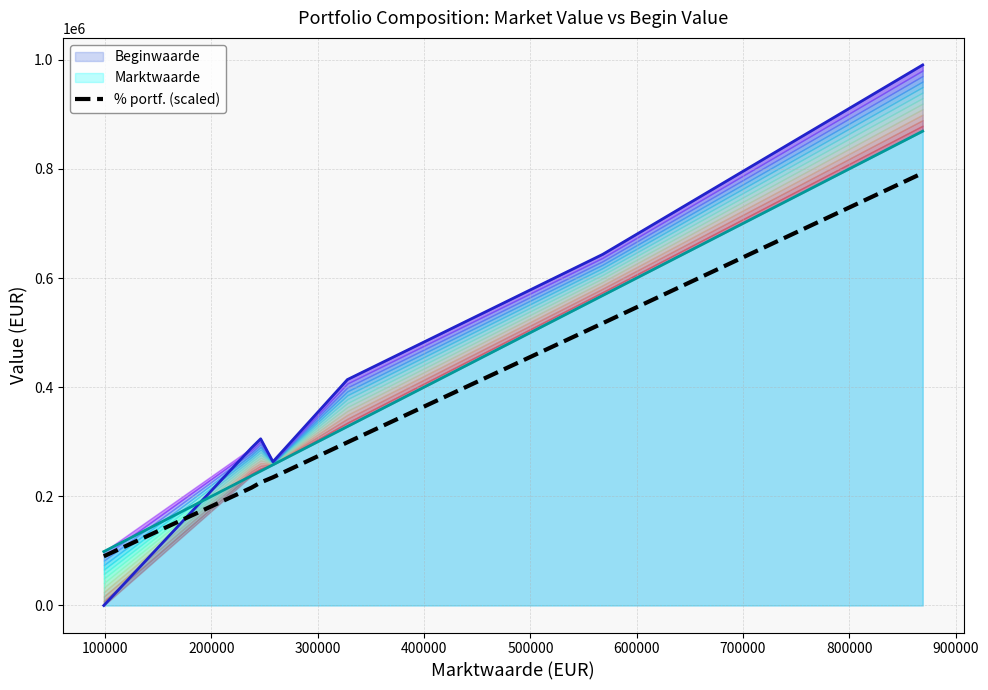

What is the minimum value for % portf. (scaled)?

90145.0